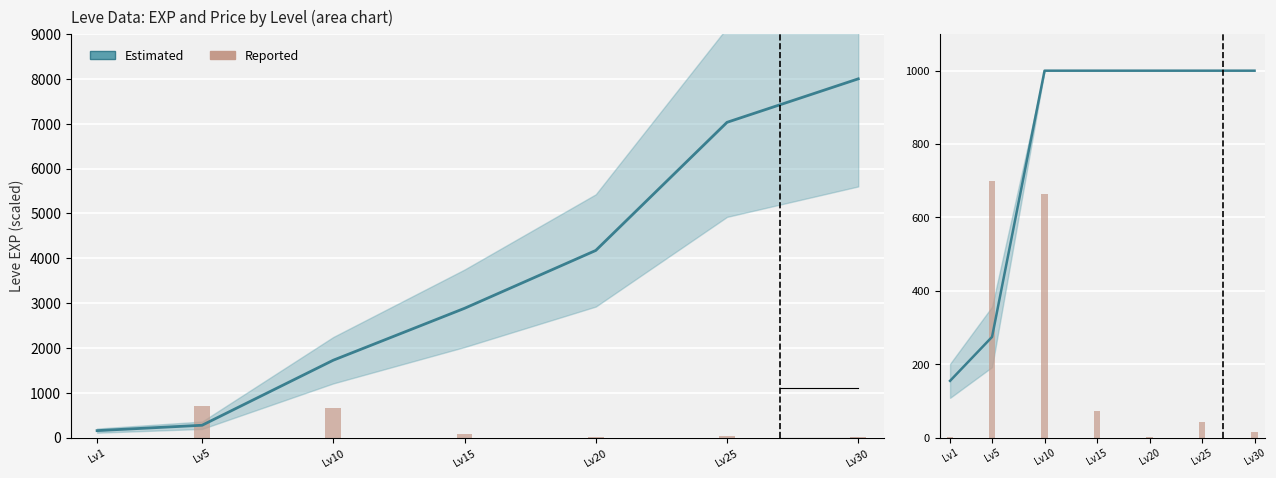

Between Lv1 and Lv5, which is larger?

Lv5